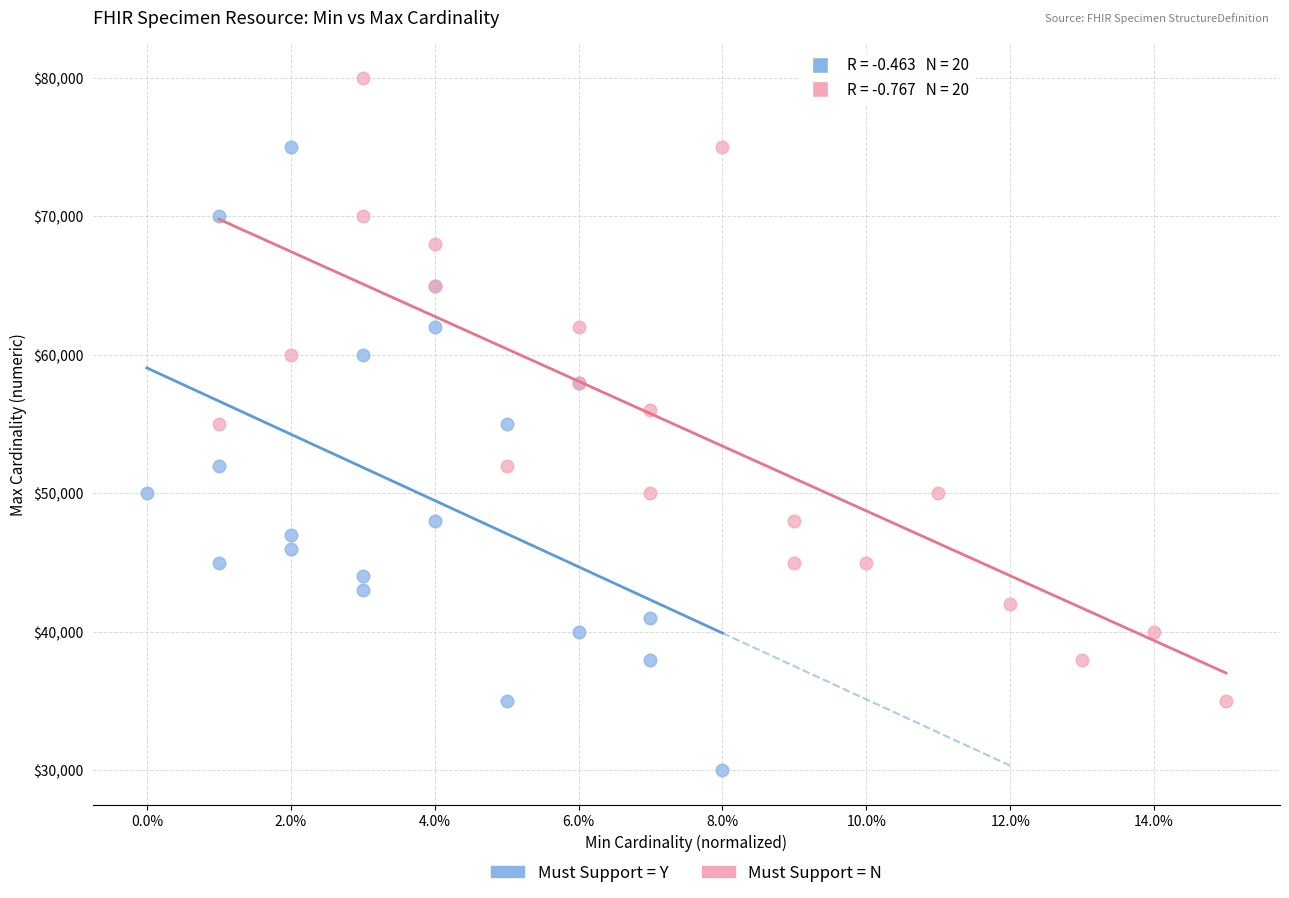

What are all the series names shown in the legend?

Must Support = Y, Must Support = N